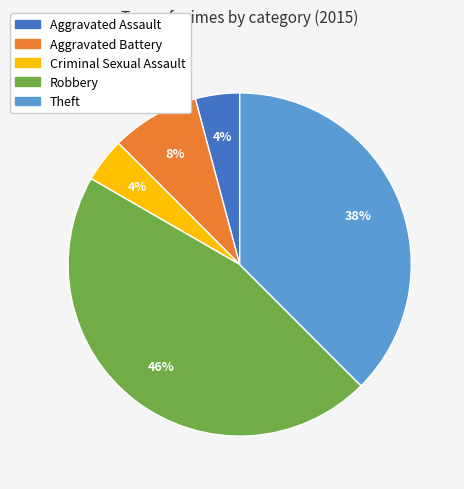

Count the number of slices in the pie.

5